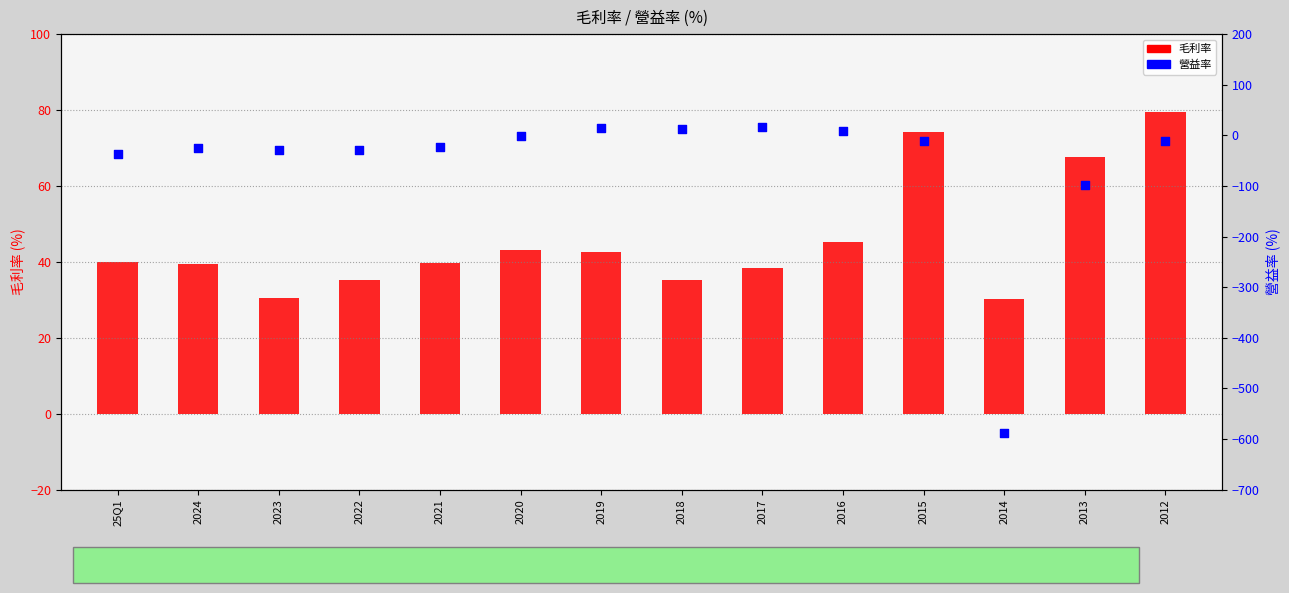

Is the value of 營益率 at 25Q1 greater than the value of 毛利率 at 2020?

No